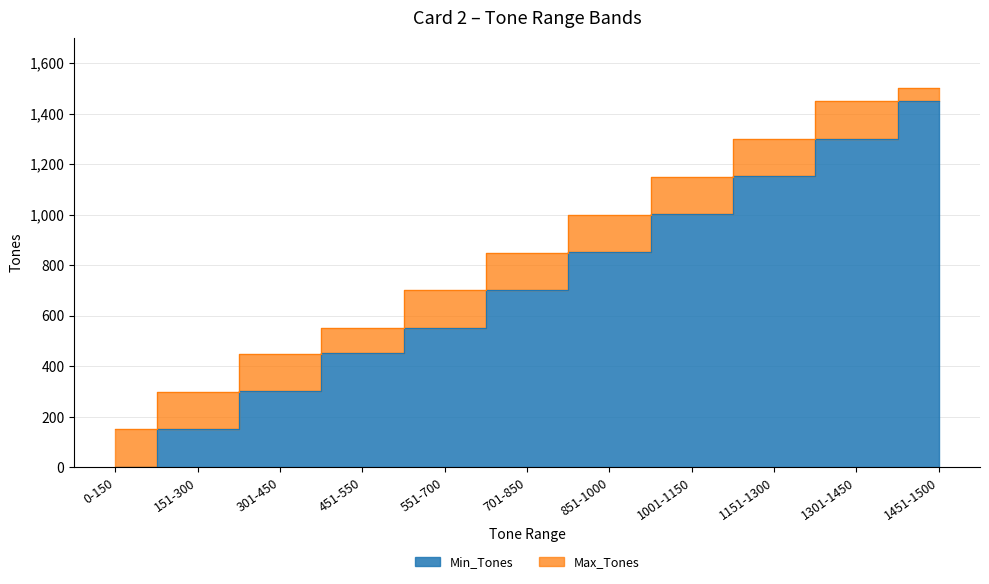

What is the label of the 8th point from the left?

1001-1150